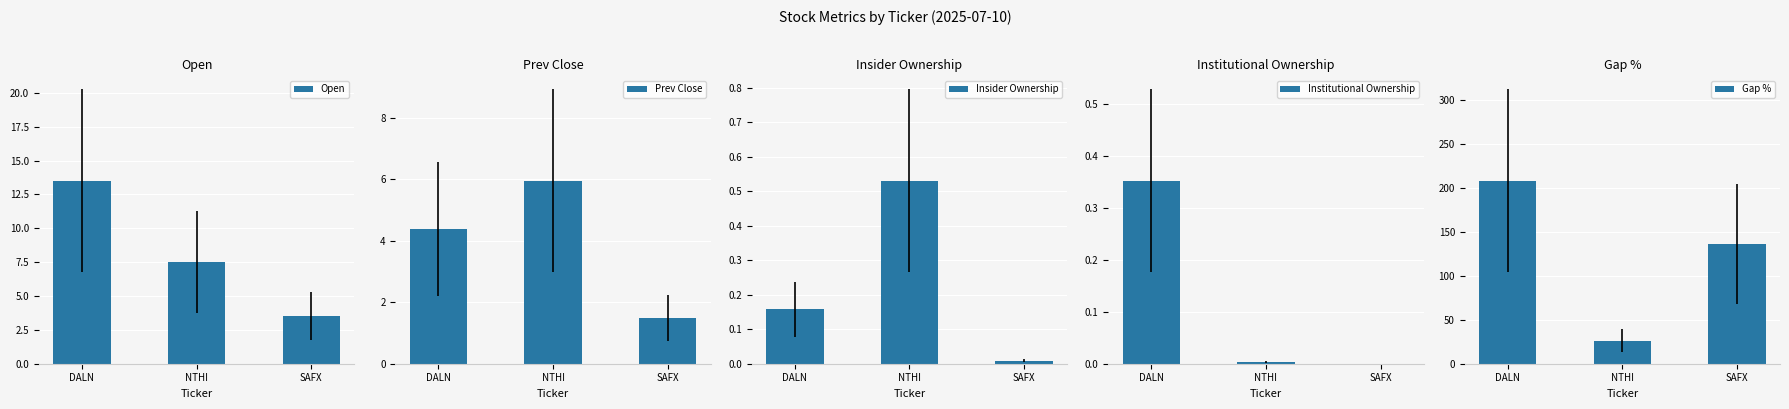

Between SAFX and NTHI, which is larger?

NTHI